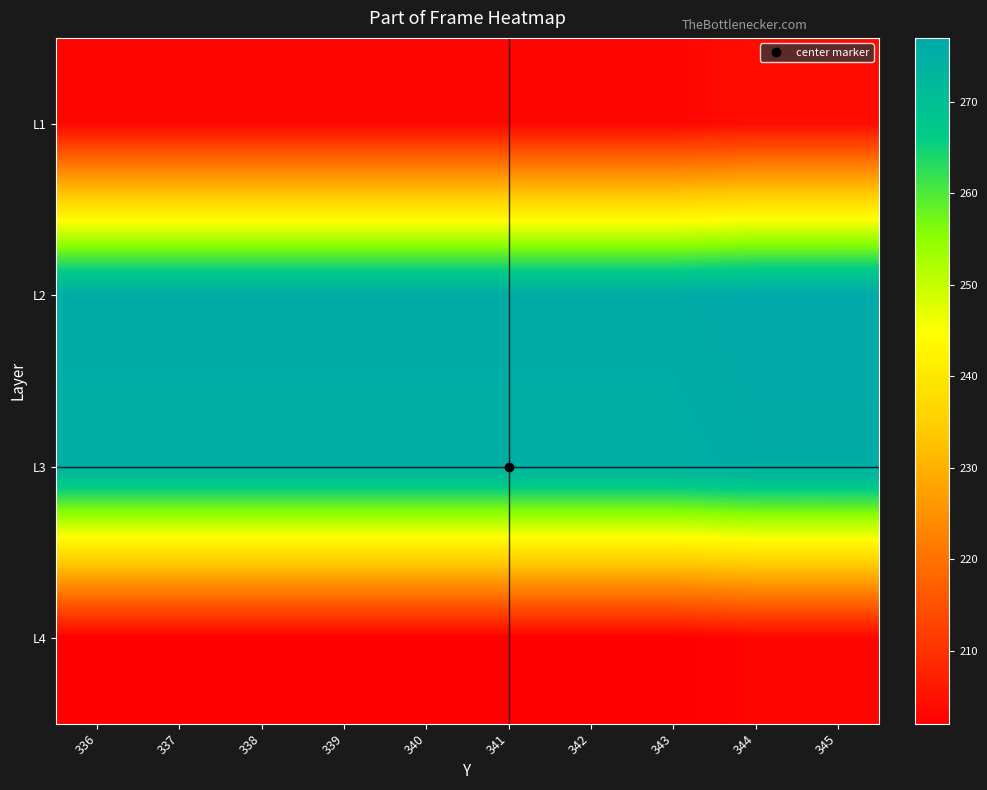

Reading right to left, transcribe all the data shown in this chart.

row_0: 345=204	344=204	343=203	342=203	341=203	340=203	339=203	338=203	337=203	336=203
row_1: 345=277	344=277	343=276	342=276	341=276	340=276	339=276	338=276	337=276	336=276
row_2: 345=276	344=276	343=275	342=275	341=275	340=275	339=275	338=275	337=275	336=275
row_3: 345=203	344=203	343=202	342=202	341=202	340=202	339=202	338=202	337=202	336=202